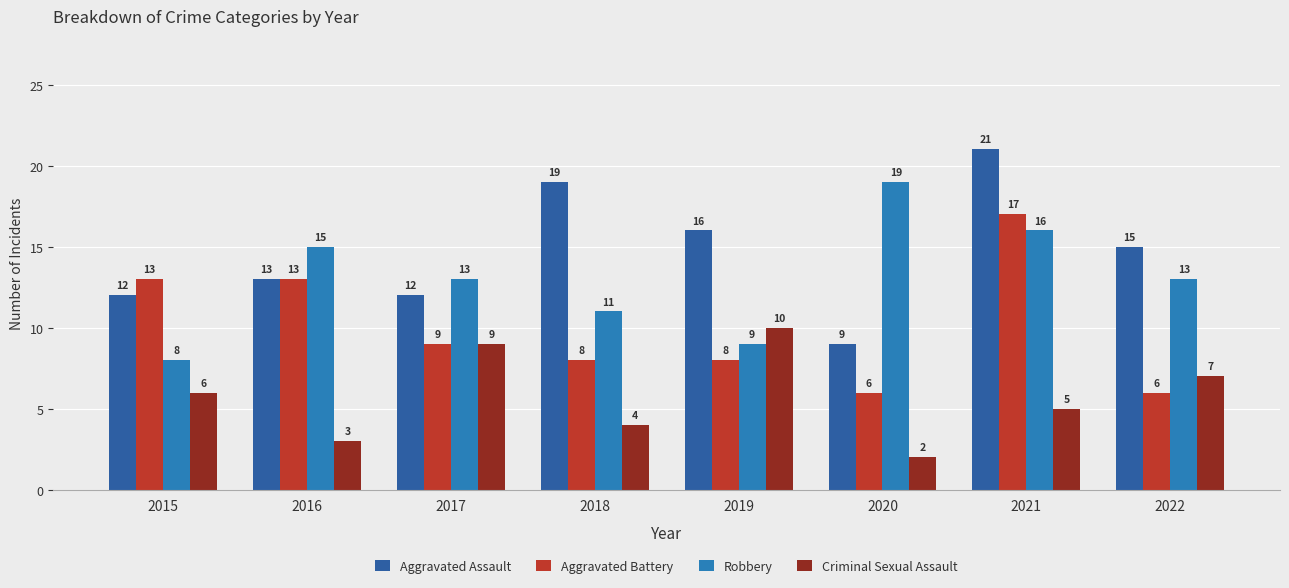

How many bars are there in each group?

4